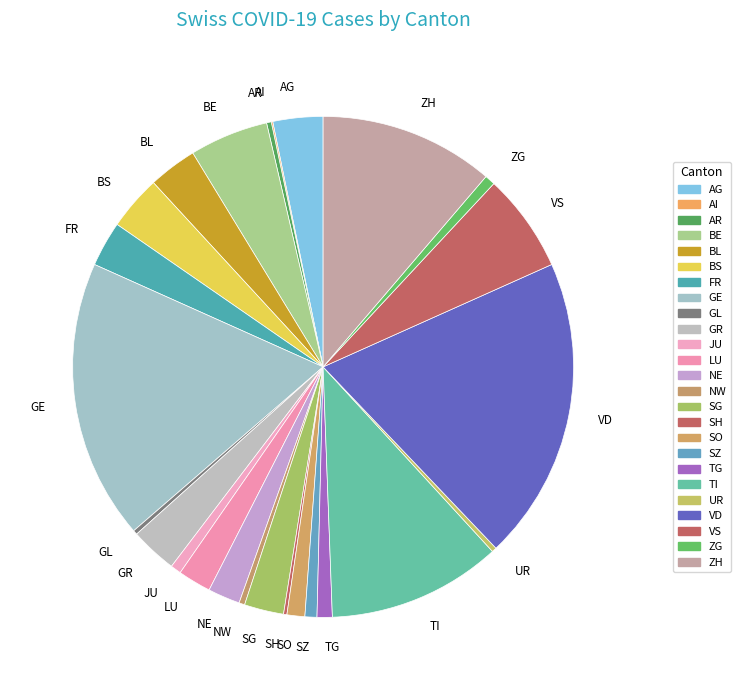

Is there any slice that represents more than half of the pie?

No